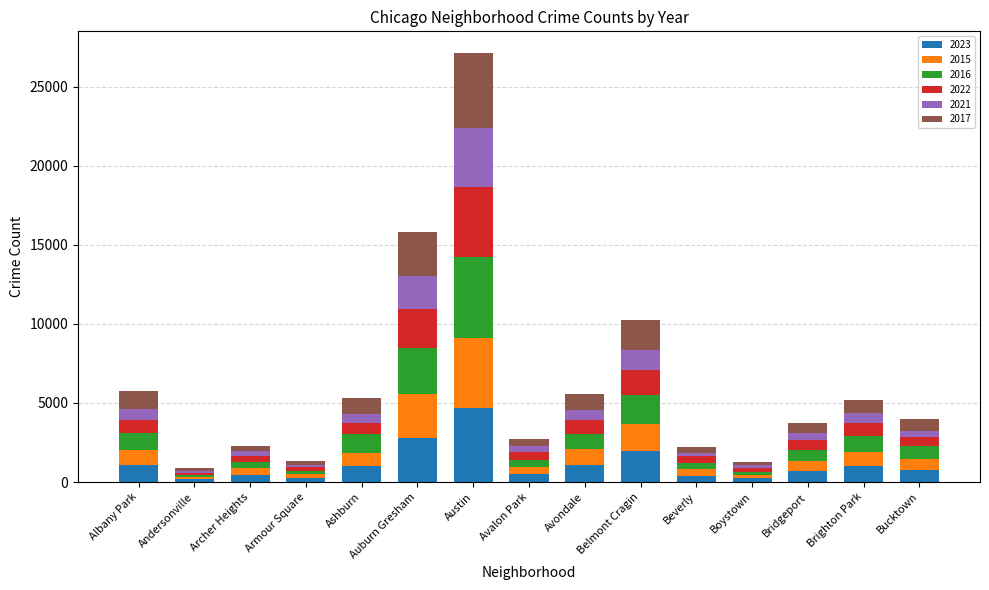

What is the sum of all 2023 values?

17140